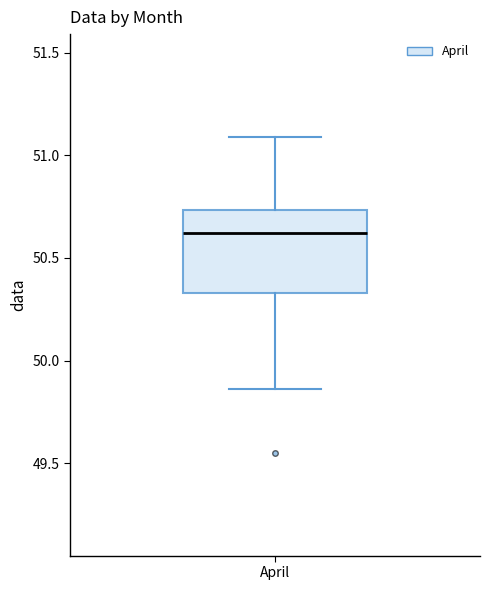

Read this box plot against the y-axis: the position of the median line, the range covered by the box, and the ends of both whiskers. The values are not printed on the chart, so give them approximately, as read against the axis.

median 50.60, box 50.35 to 50.75, whiskers 49.85 to 51.10